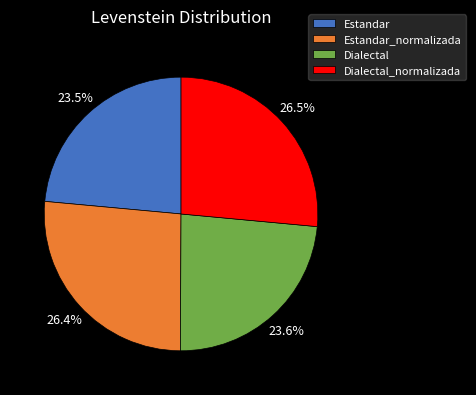

Approximately how many times larger is the value at Estandar compared to Dialectal?

1.0